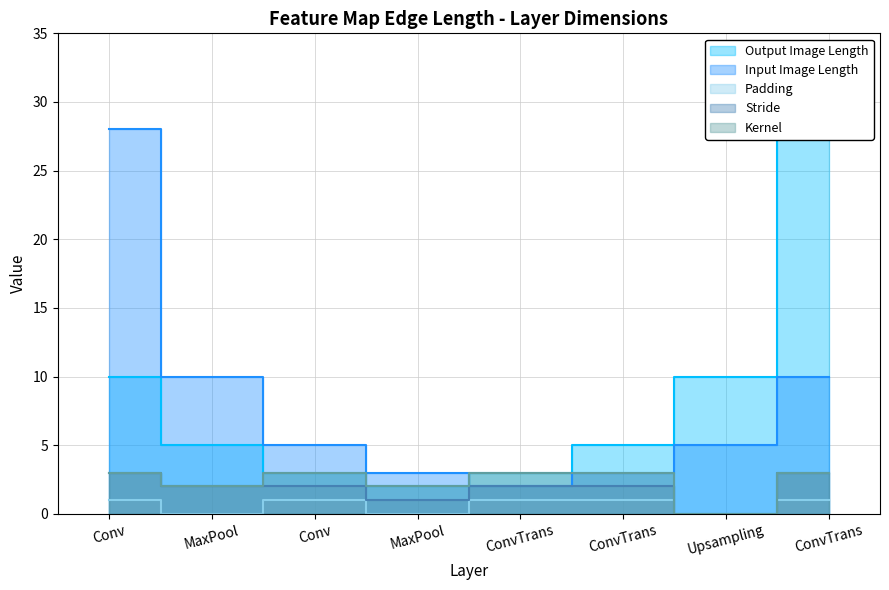

Reading left to right, list all the values displayed in this chart.

Output Image Length: Conv=10	MaxPool=5	Conv=3	MaxPool=2	ConvTrans=3	ConvTrans=5	Upsampling=10	ConvTrans=28
Input Image Length: Conv=28	MaxPool=10	Conv=5	MaxPool=3	ConvTrans=2	ConvTrans=3	Upsampling=5	ConvTrans=10
Padding: Conv=1	MaxPool=0	Conv=1	MaxPool=0	ConvTrans=1	ConvTrans=1	Upsampling=0	ConvTrans=1
Stride: Conv=3	MaxPool=2	Conv=2	MaxPool=1	ConvTrans=2	ConvTrans=2	Upsampling=0	ConvTrans=3
Kernel: Conv=3	MaxPool=2	Conv=3	MaxPool=2	ConvTrans=3	ConvTrans=3	Upsampling=0	ConvTrans=3